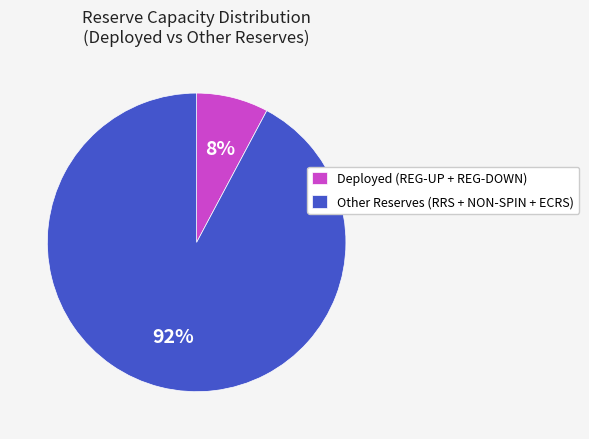

What is the largest slice in the pie chart?

Other Reserves (RRS + NON-SPIN + ECRS)